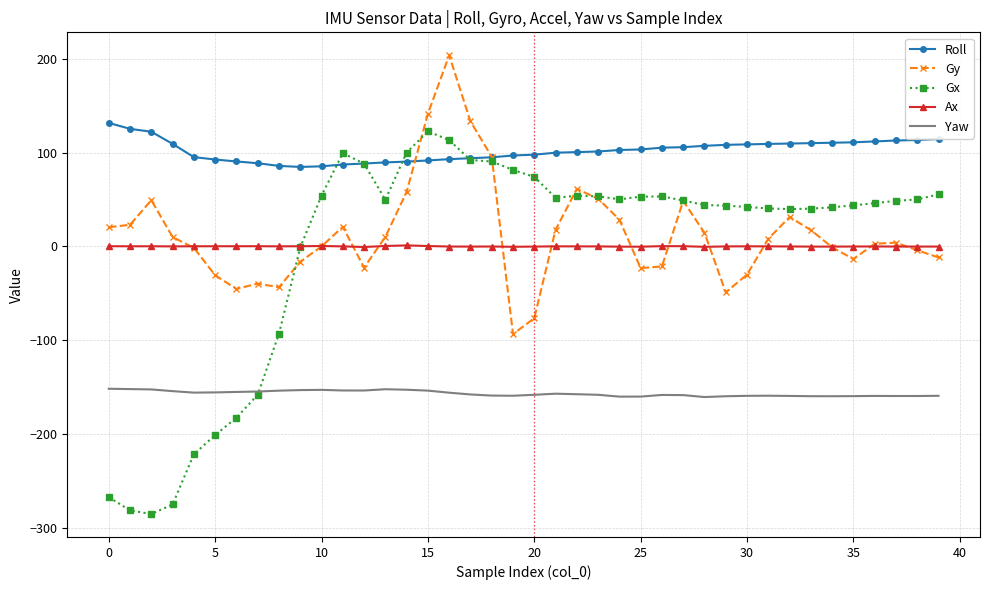

Which series has the largest range (max minus min)?

Gx